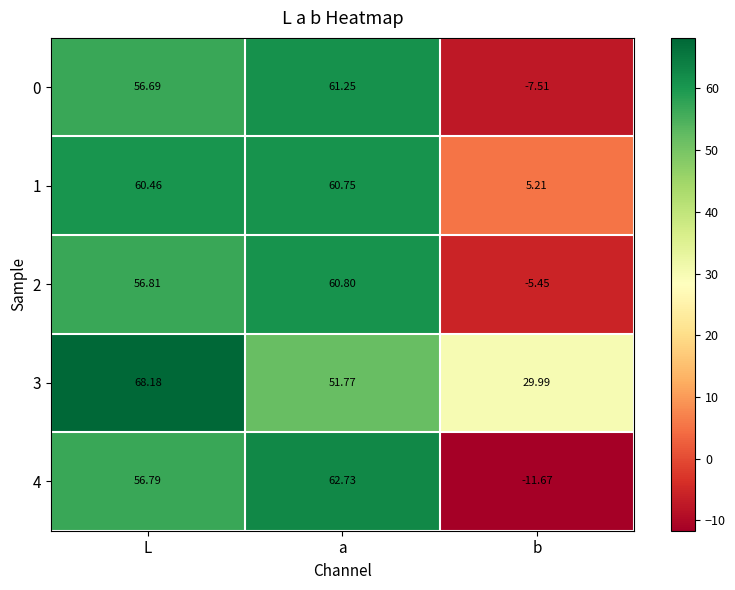

At how many categories does at least one series exceed 38?

2